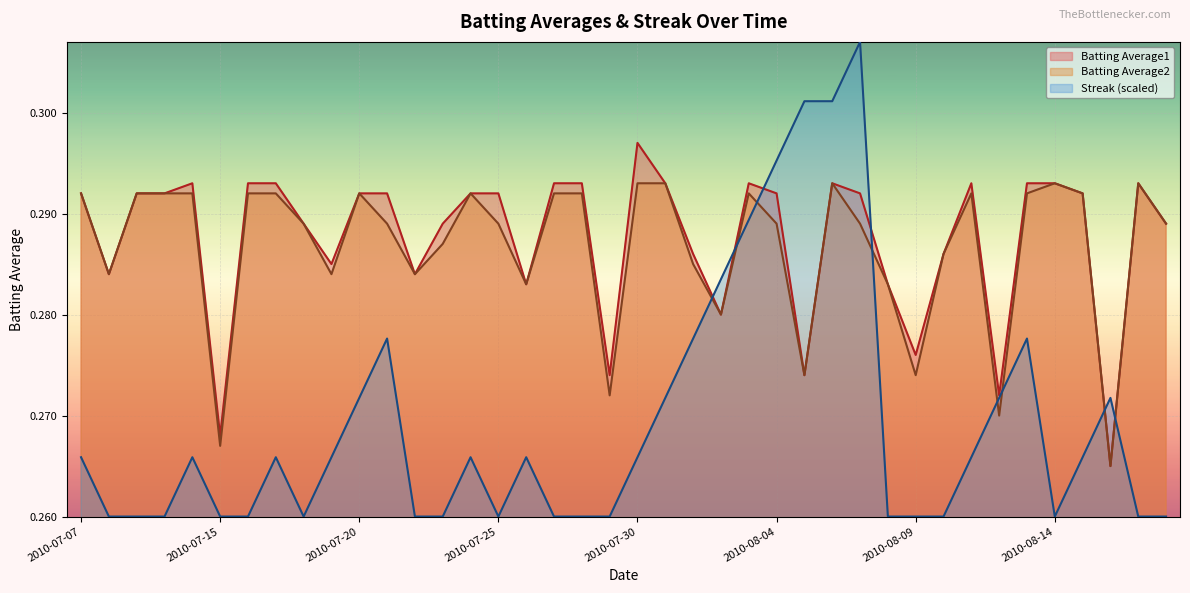

The Batting Average2 series shows 0.3 at 2010-08-07. True or false?

True